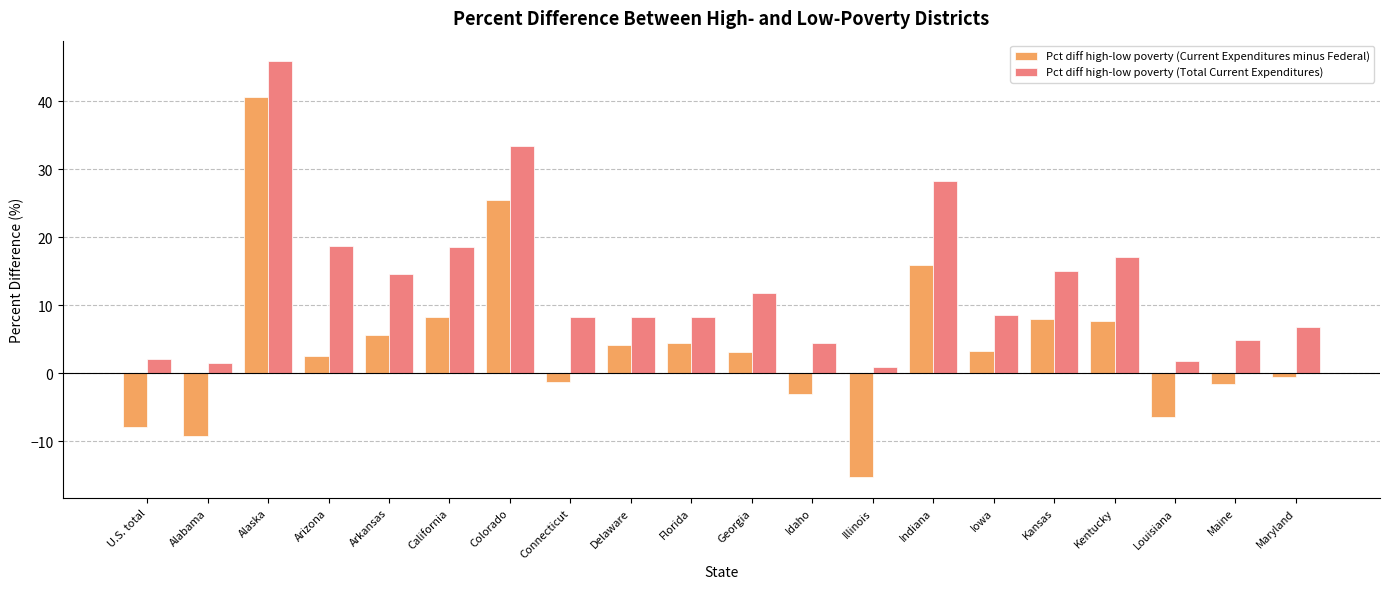

List the series in order of their overall mean, highest first.

Pct diff high-low poverty (Total Current Expenditures), Pct diff high-low poverty (Current Expenditures minus Federal)